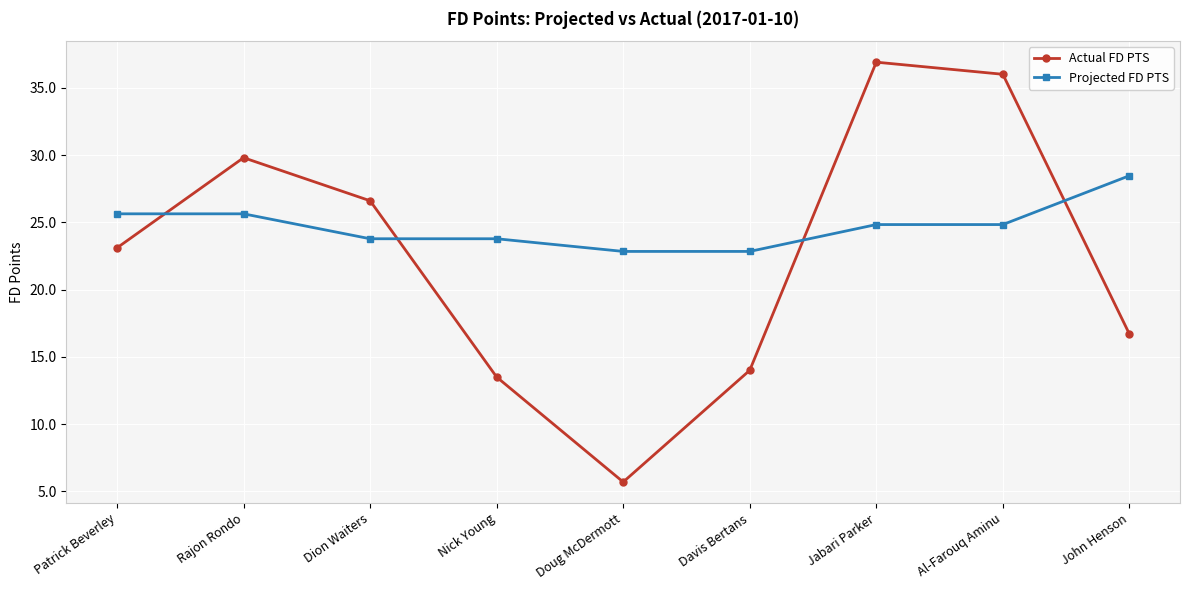

Which series ends up on top after the final intersection of Projected FD PTS and Actual FD PTS?

Projected FD PTS